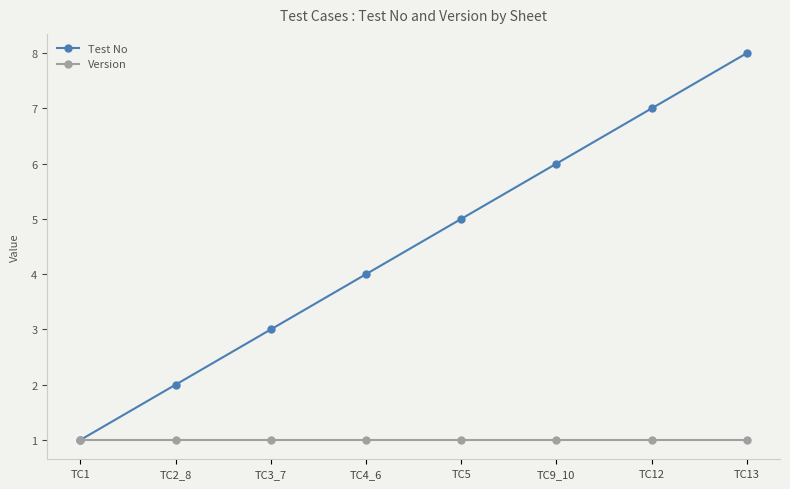

What are all the series names shown in the legend?

Test No, Version